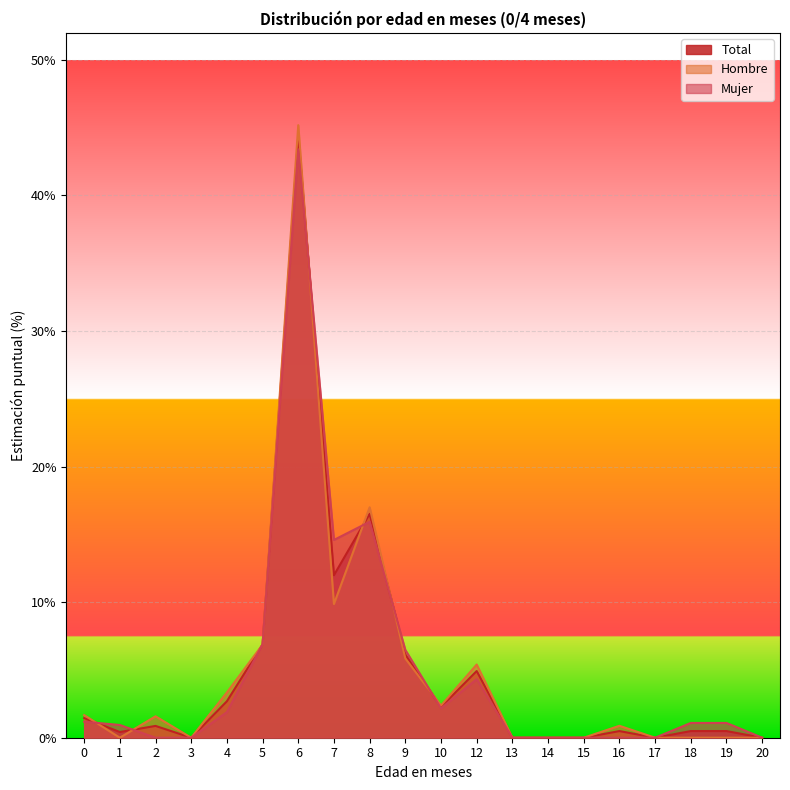

What is the difference between the maximum and minimum values in the Total series?

44.4